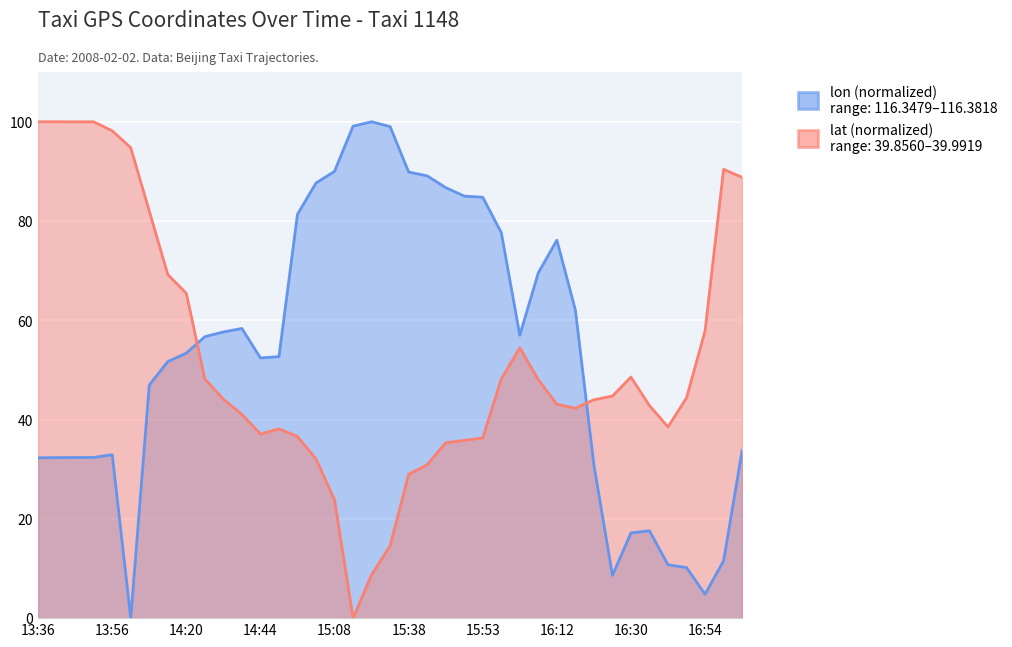

Which series has the largest range (max minus min)?

lat